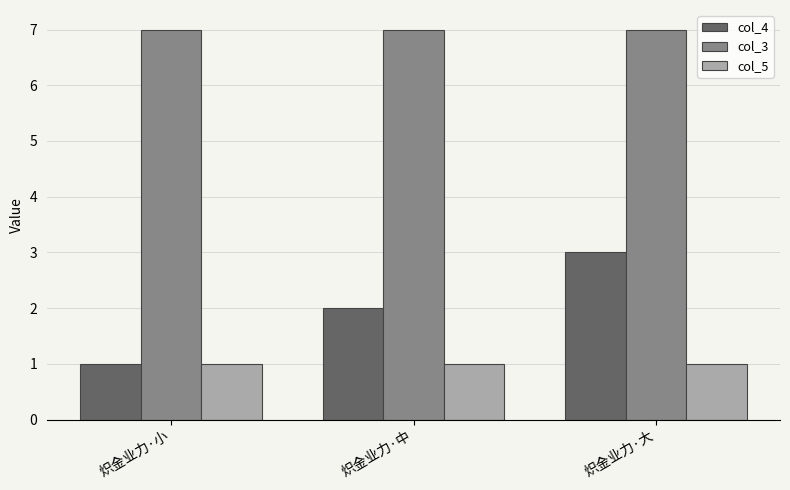

At 炽金业力·中, list the series in order from largest to smallest.

col_3, col_4, col_5